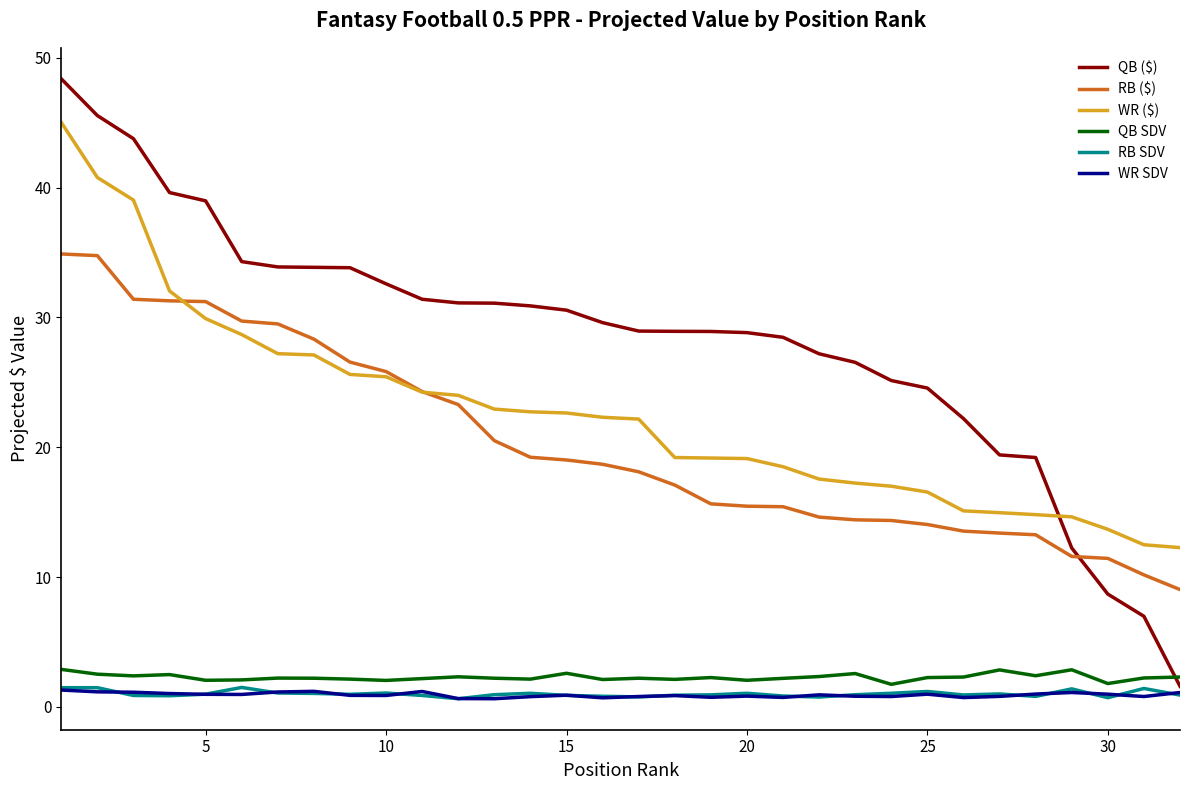

What is the maximum value for RB ($)?

34.9